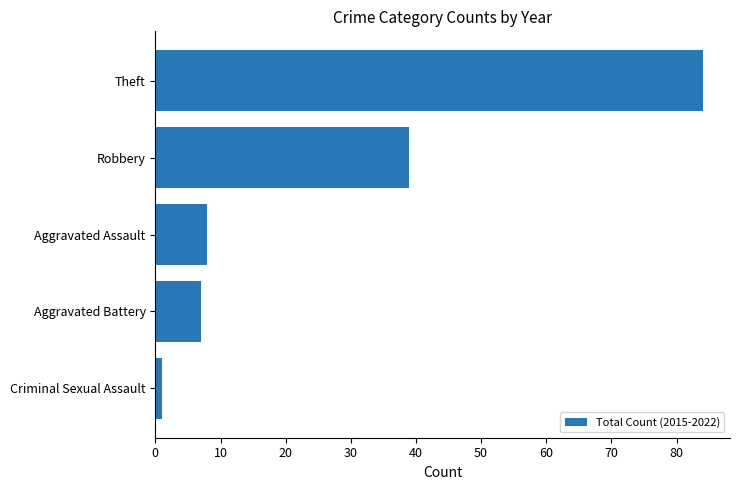

Which has a higher value, Robbery or Theft?

Theft